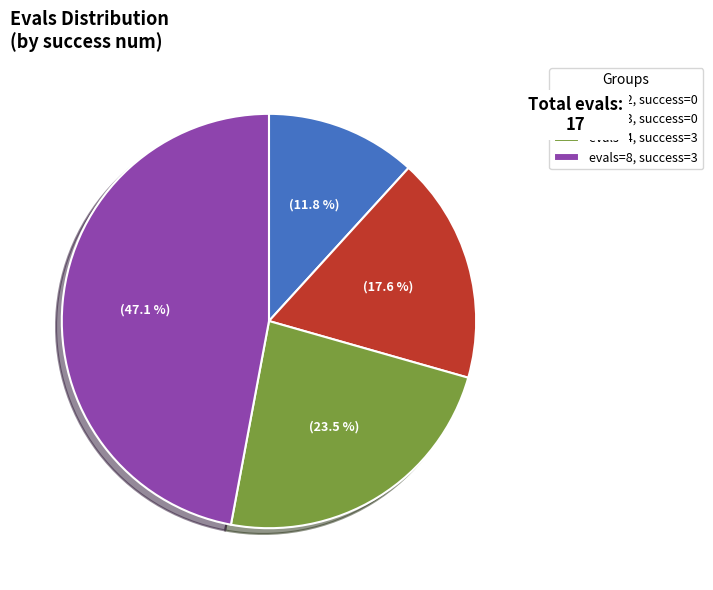

Do evals=4, success=3 and evals=3, success=0 together represent more than half of the pie?

No